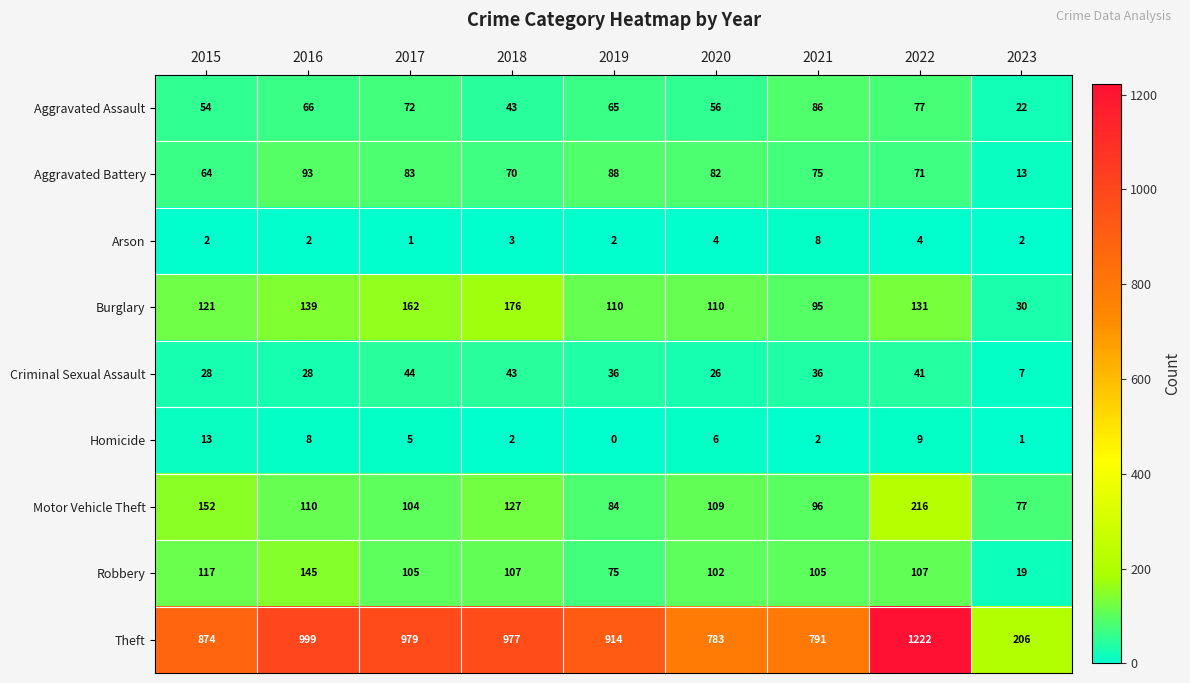

How many series are shown in this chart?

9